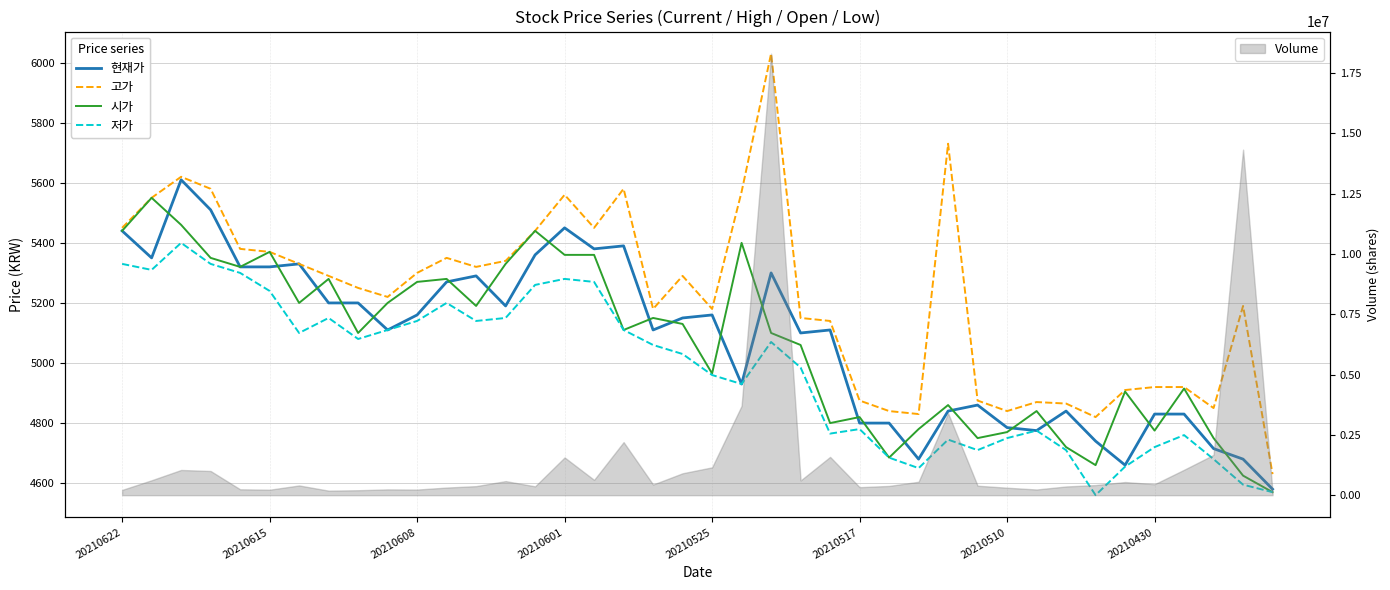

Does the chart have visible grid lines?

Yes